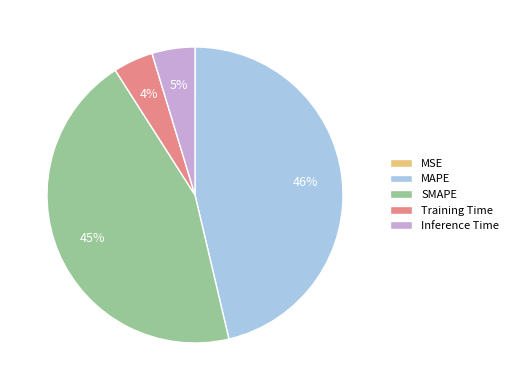

What percentage is the SMAPE slice, to the nearest percent?

45%